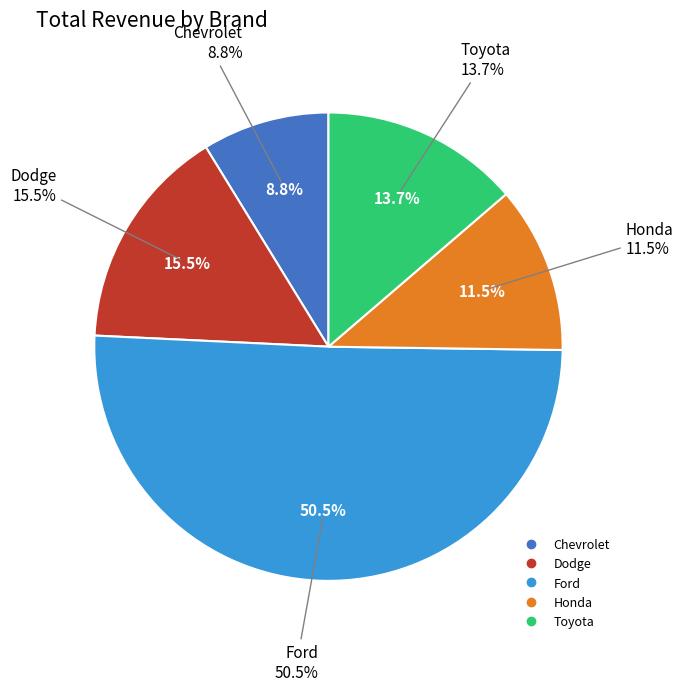

Is it true that Ford is 51% of the pie?

True